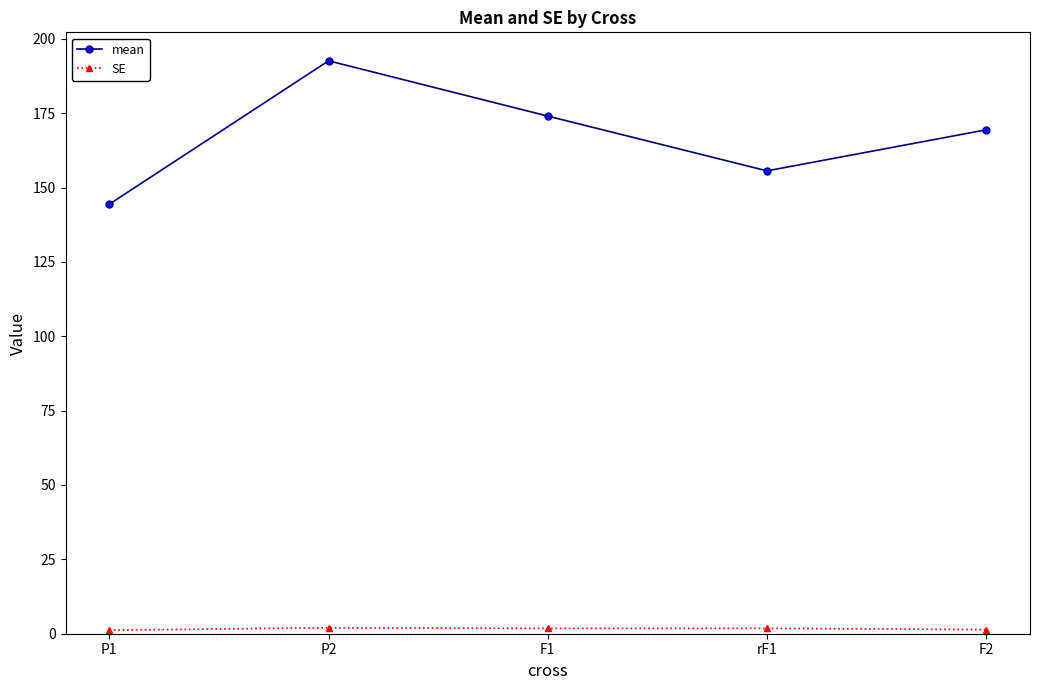

At which label does mean reach its minimum?

P1